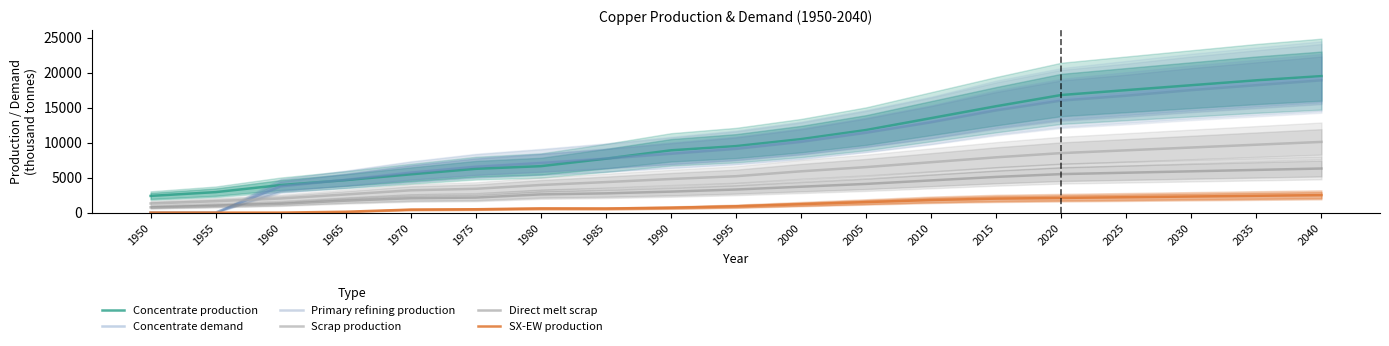

Which label corresponds to the smallest value in the chart?

1950